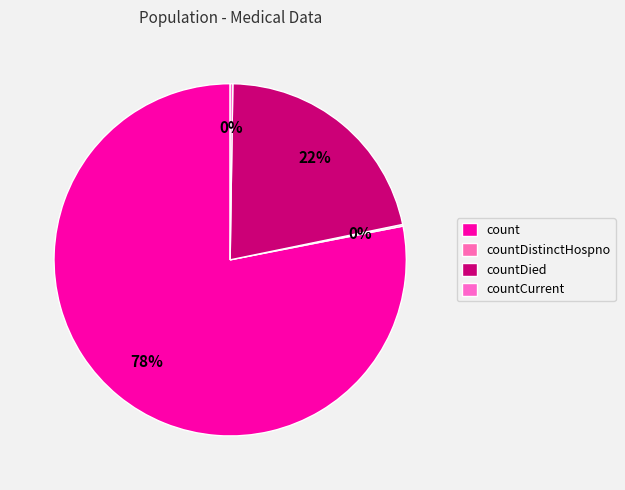

To the nearest percent, what is the combined percentage of countDied and countDistinctHospno?

22%